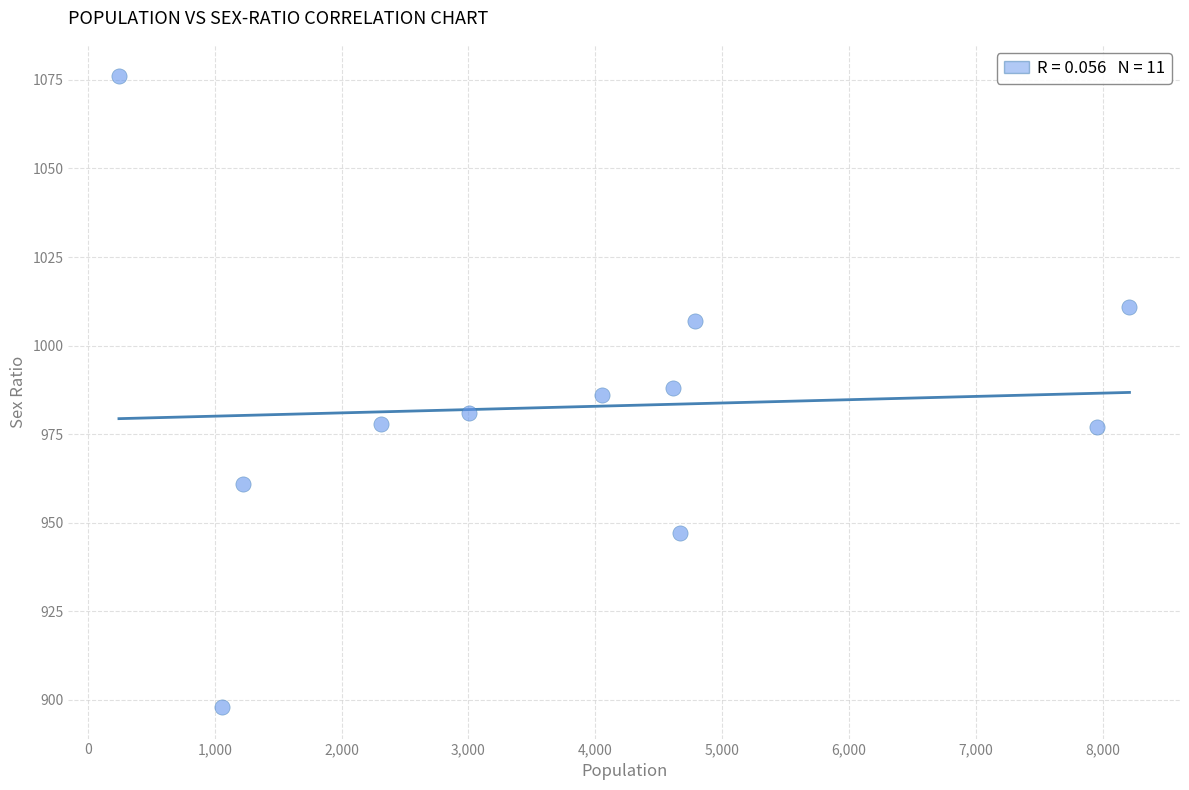

What is the range of X values (max minus min)?

7965